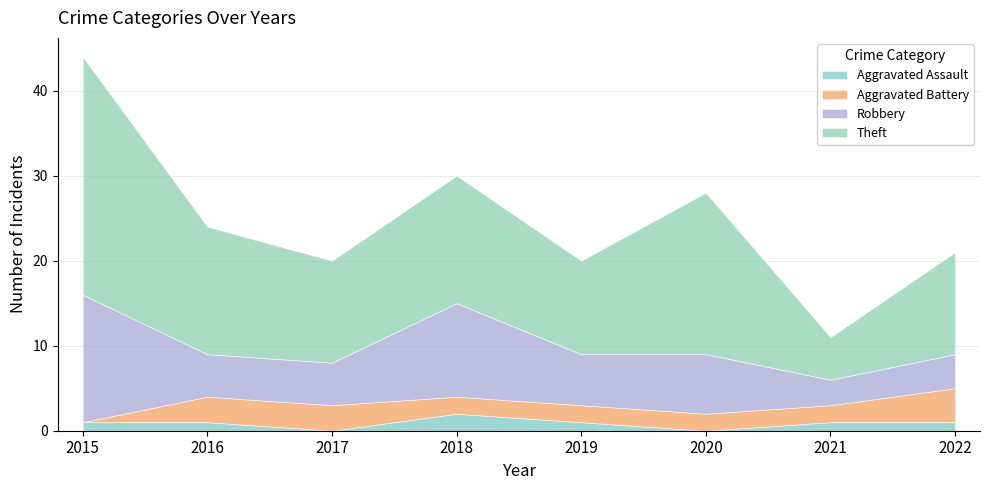

True or false: Aggravated Battery has a value of 2 at 2021.

True